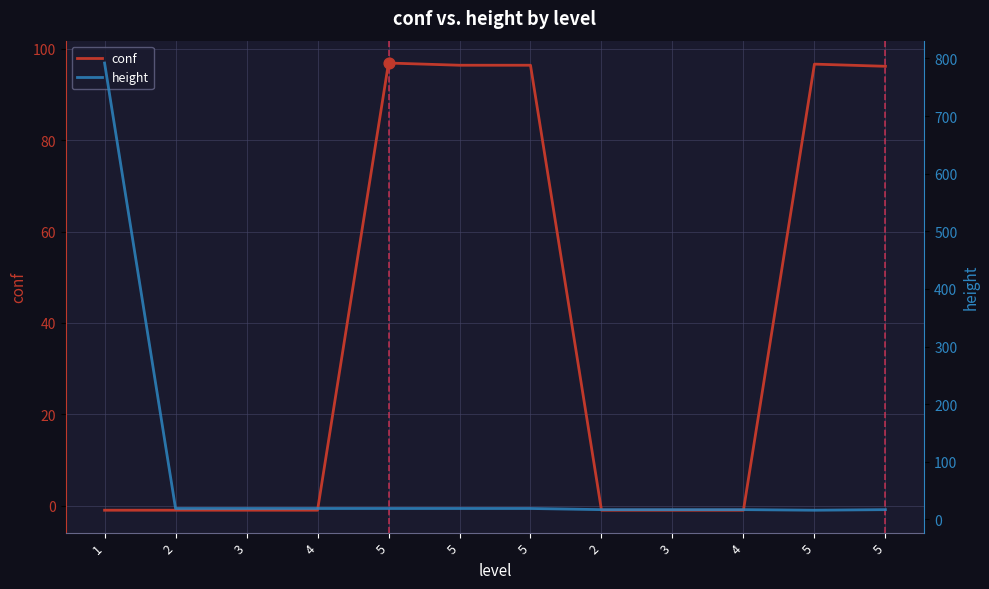

At how many categories does at least one series exceed 667?

1